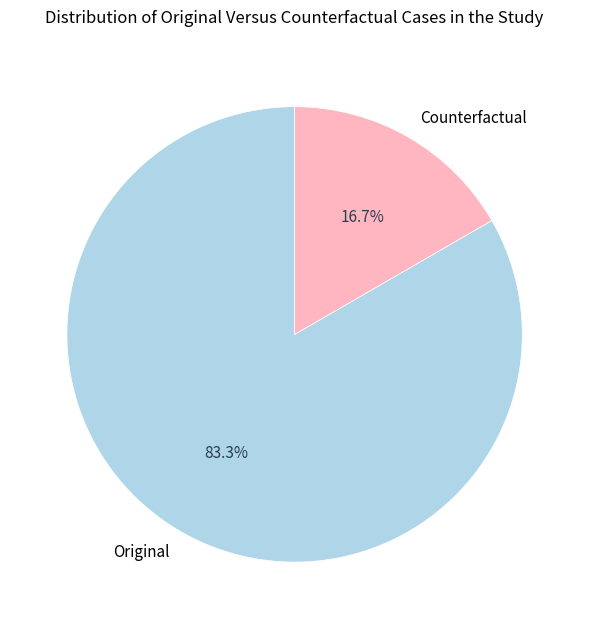

Rank the categories by value from lowest to highest.

Counterfactual, Original